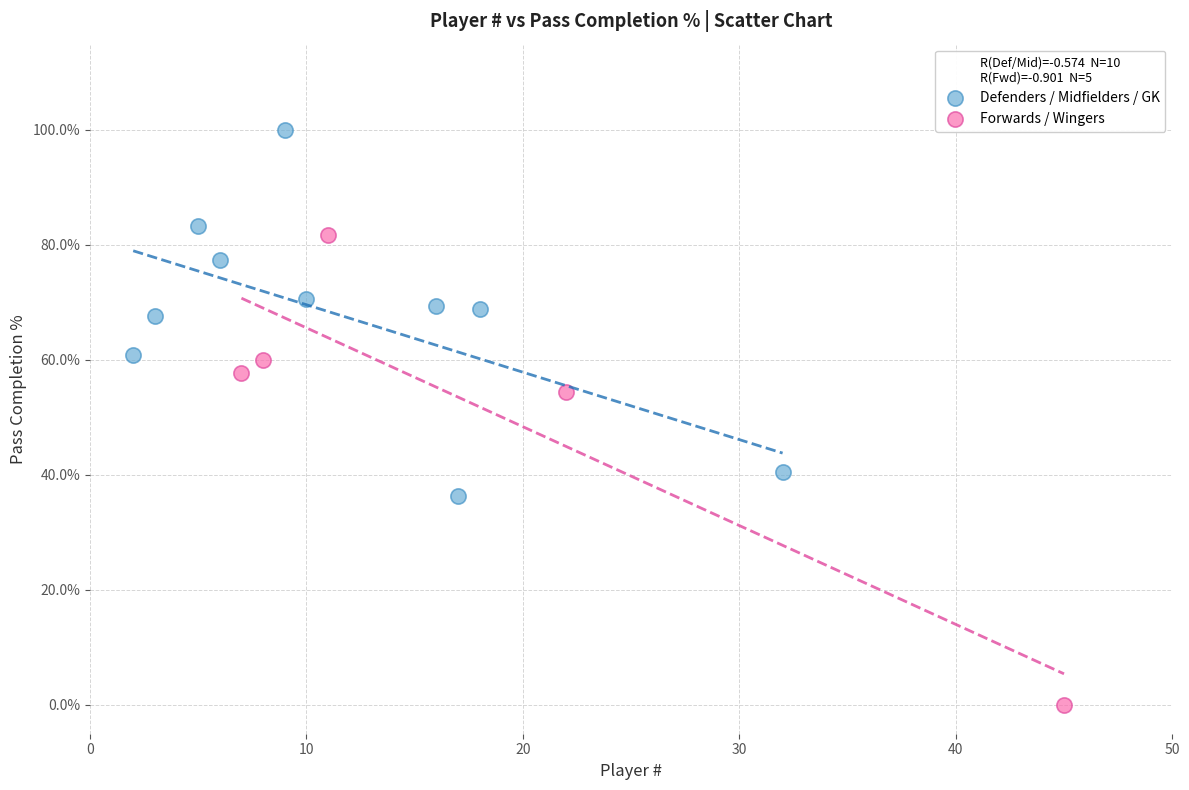

Which series has the largest Y range (max minus min)?

Forwards / Wingers